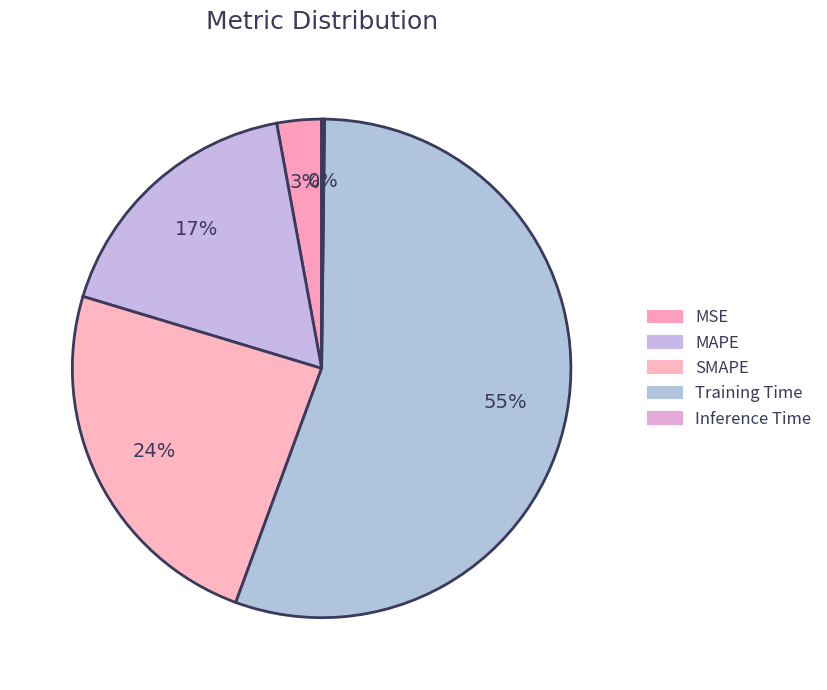

How many slices are in this pie chart?

5